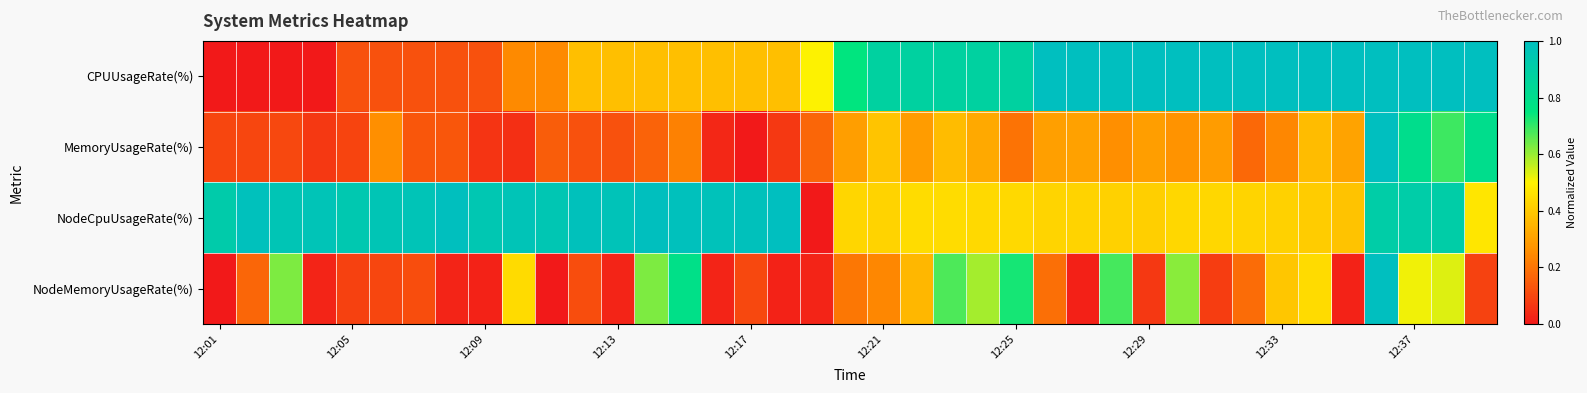

How many series are shown in this chart?

4